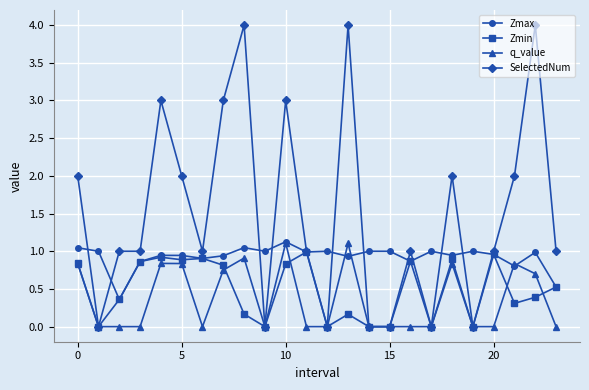

What is the highest value of the Zmax series?

1.1